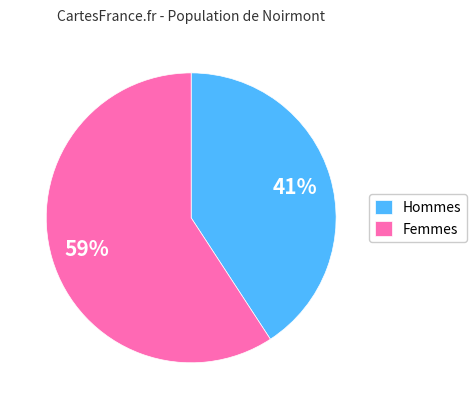

Which category has the biggest portion of the pie?

Femmes